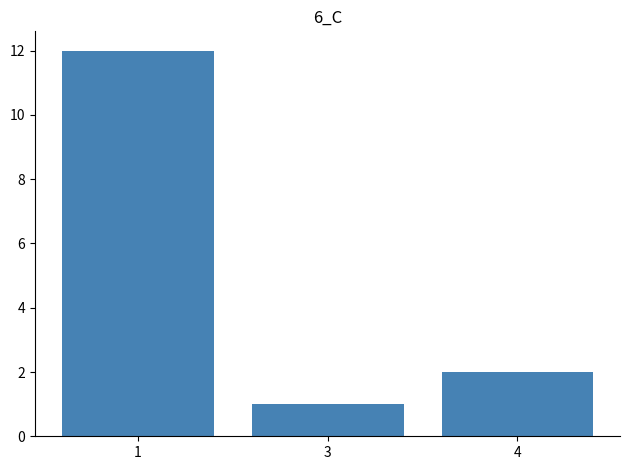

Between 3 and 1, which is larger?

1